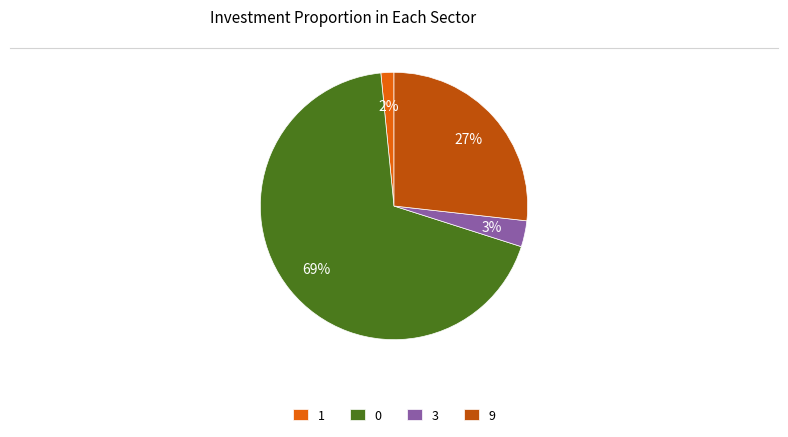

Is there a majority slice in this chart?

Yes